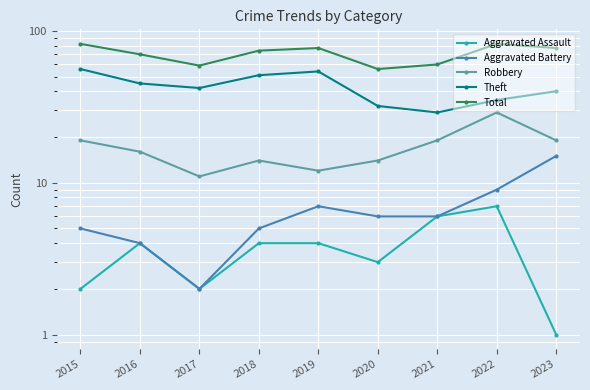

What are all the series names shown in the legend?

Aggravated Assault, Aggravated Battery, Robbery, Theft, Total